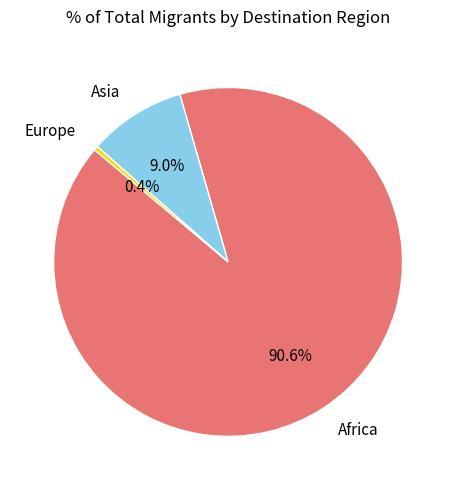

What is the largest slice in the pie chart?

Africa